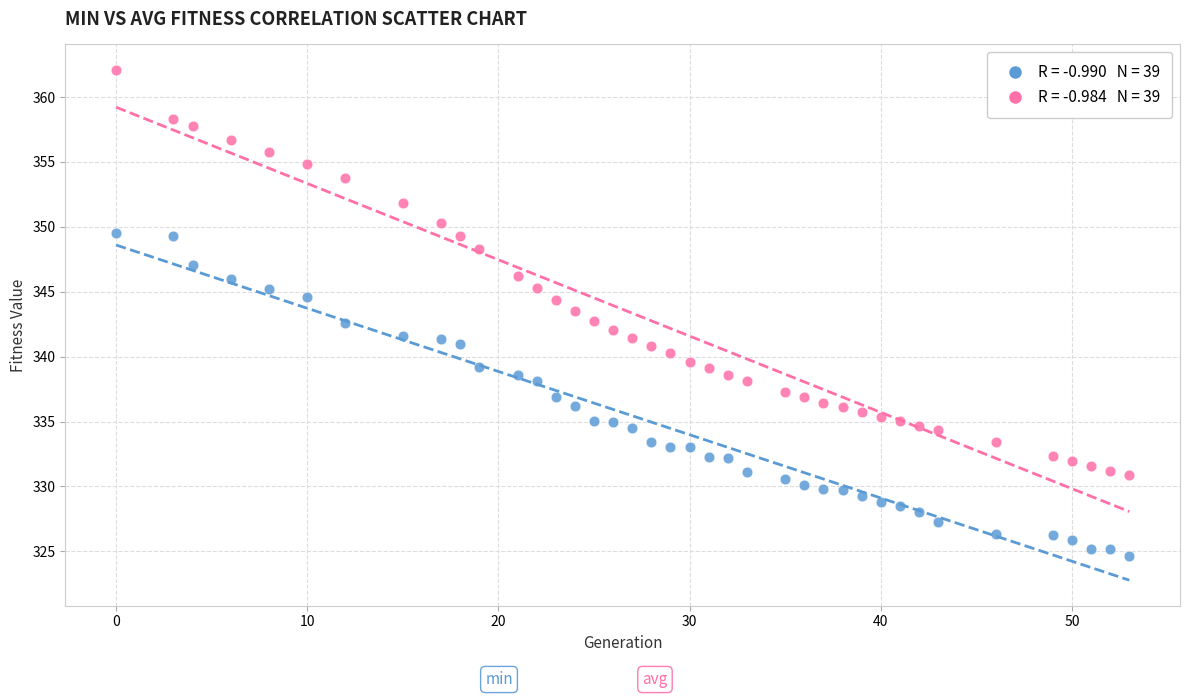

Across all data points, what is the range of X values (max minus min)?

53.0